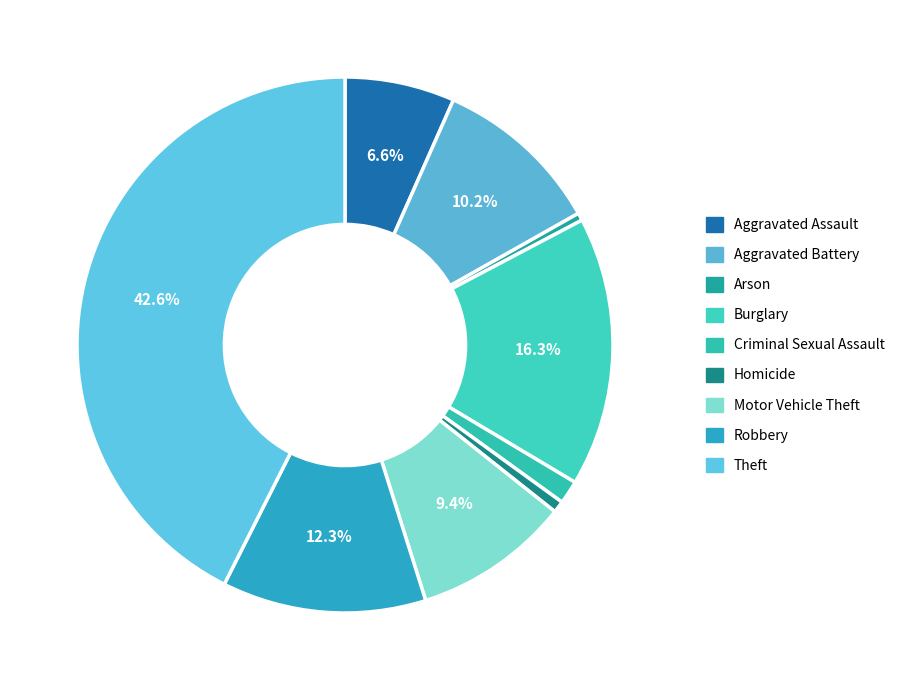

Does any single category account for the majority?

No